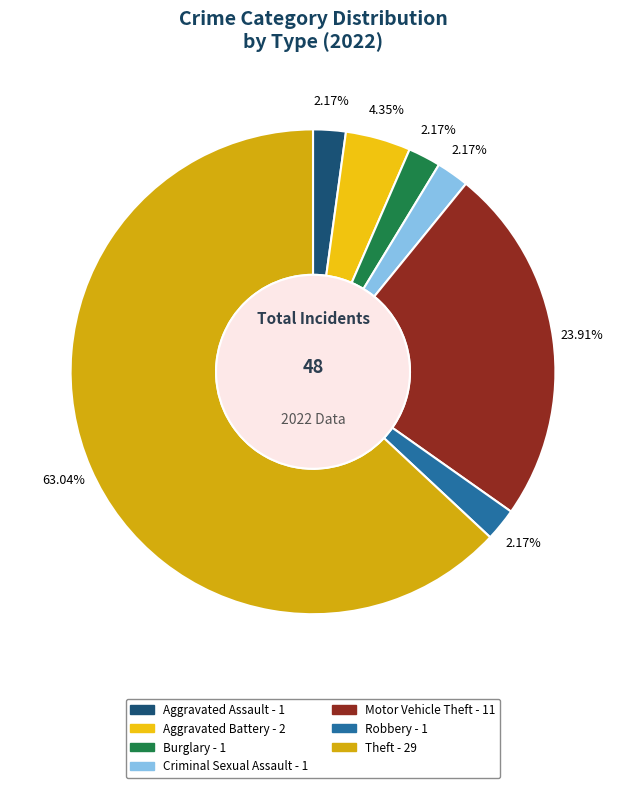

To the nearest percent, what is the difference between the largest and smallest slice percentages?

61%